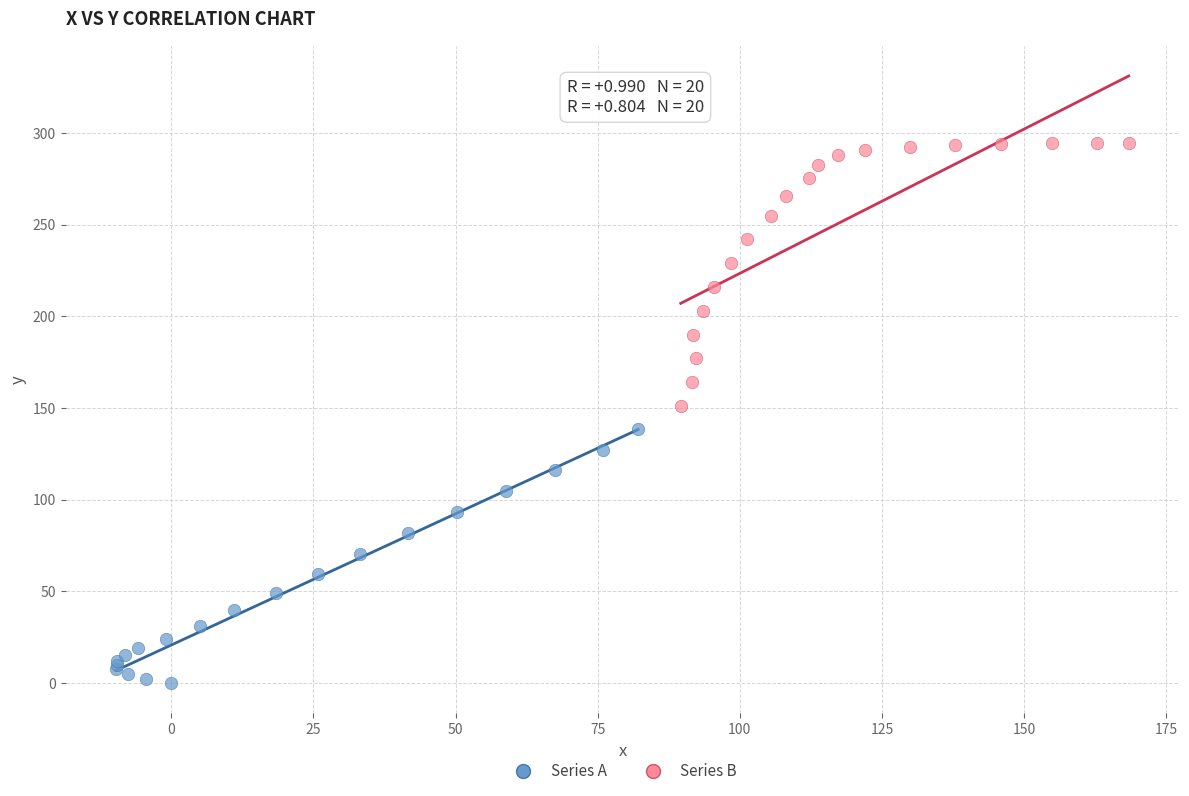

Which series reaches the maximum Y coordinate?

Series B